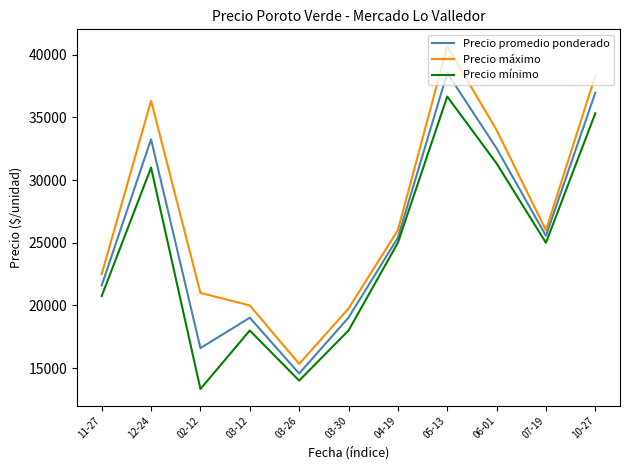

List the series in order of their overall mean, lowest first.

Precio mínimo, Precio promedio ponderado, Precio máximo